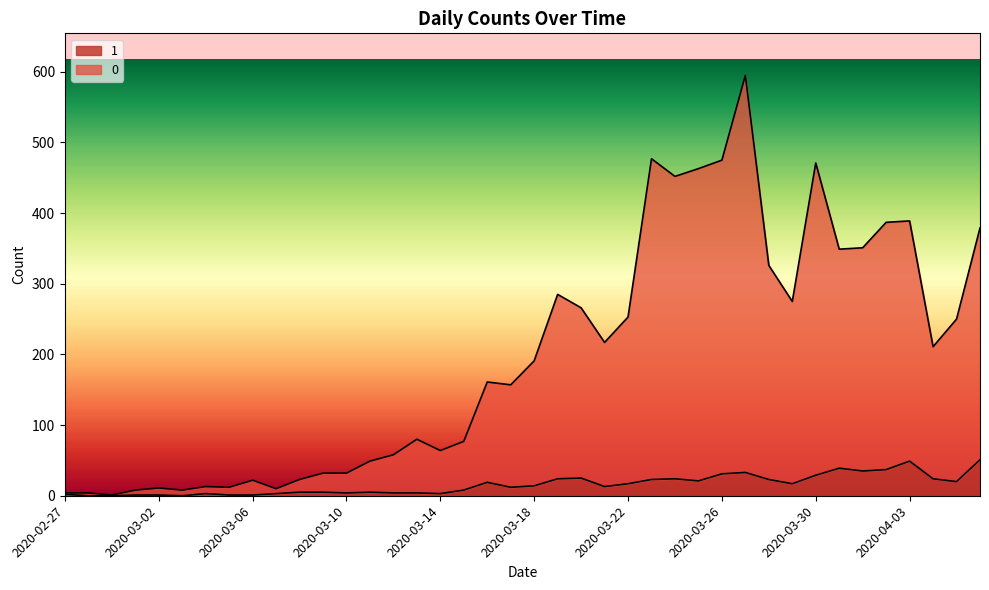

At which category does 1 reach its first local peak?

2020-03-04